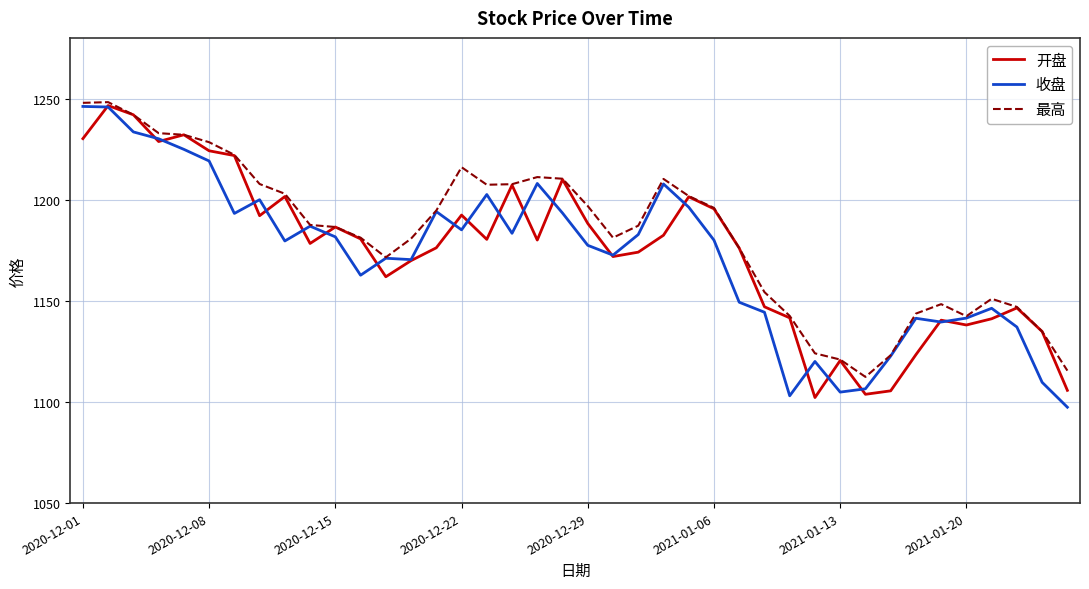

What is the sum of all 最高 values?

47328.7